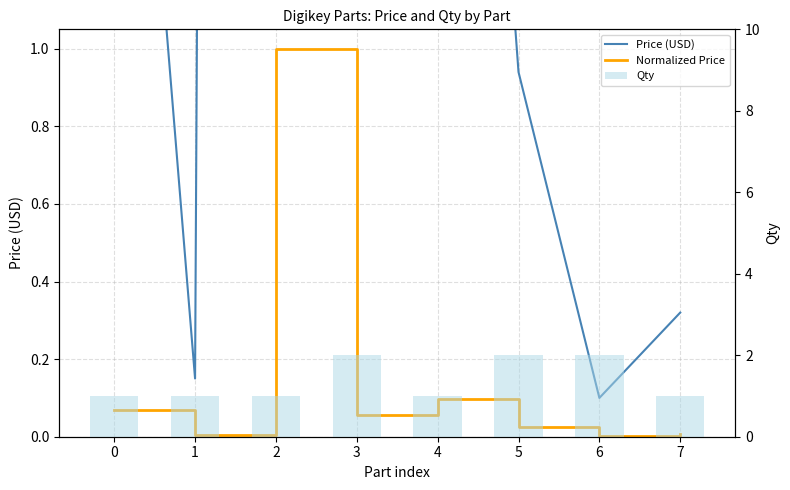

Reading left to right, extract all data points from this chart.

Price (USD): 2.7	0.1	38.5	2.1	3.8	0.9	0.1	0.3
Normalized Price: 0.1	0.0	1.0	0.1	0.1	0.0	0.0	0.0
Qty: 1.0	1.0	1.0	2.0	1.0	2.0	2.0	1.0